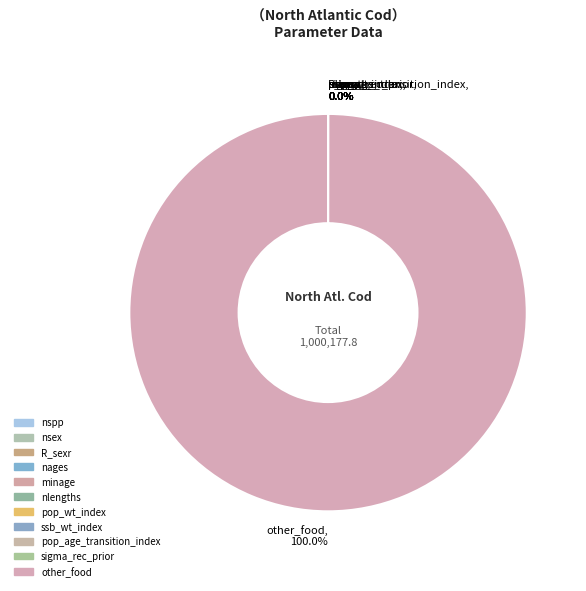

Does other_food represent more than half of the total?

Yes